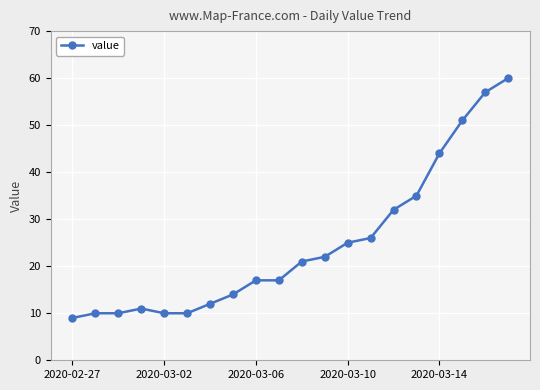

What is the difference between the maximum and minimum values?

51